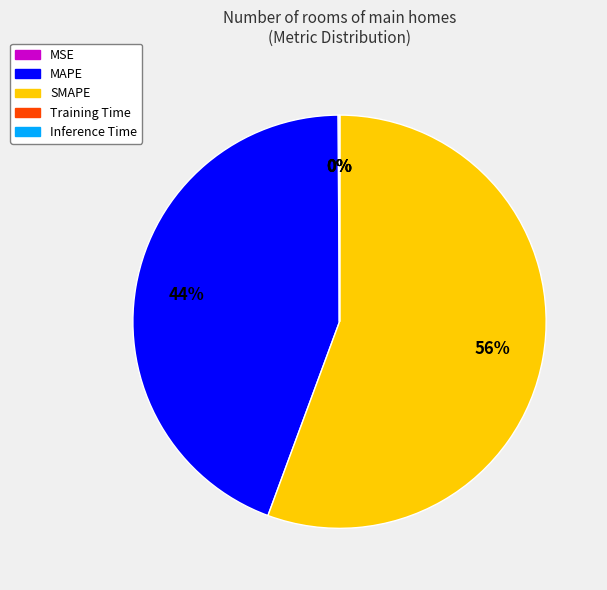

Which category accounts for the majority?

SMAPE